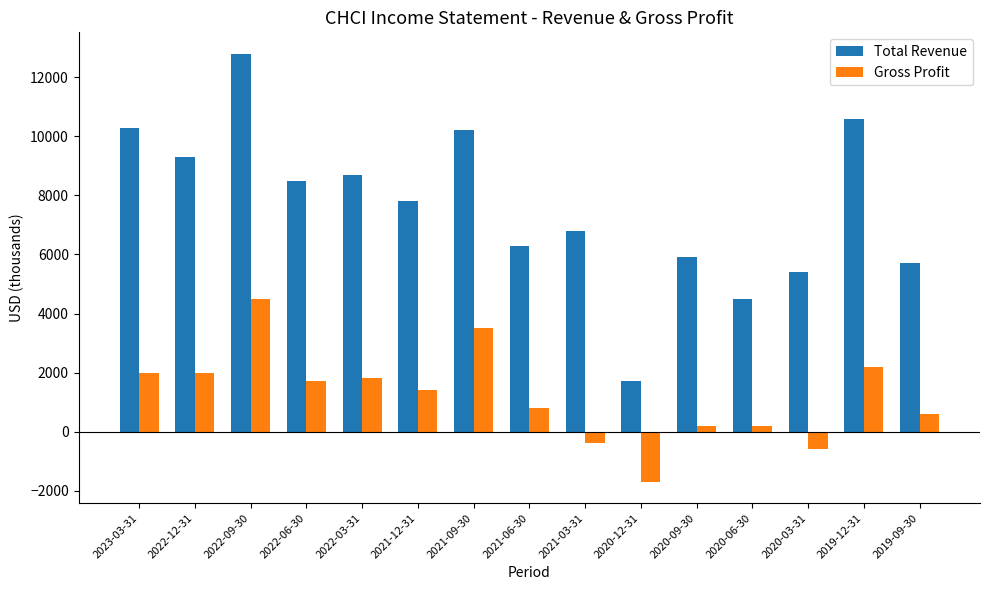

Which series has the largest range (max minus min)?

Total Revenue